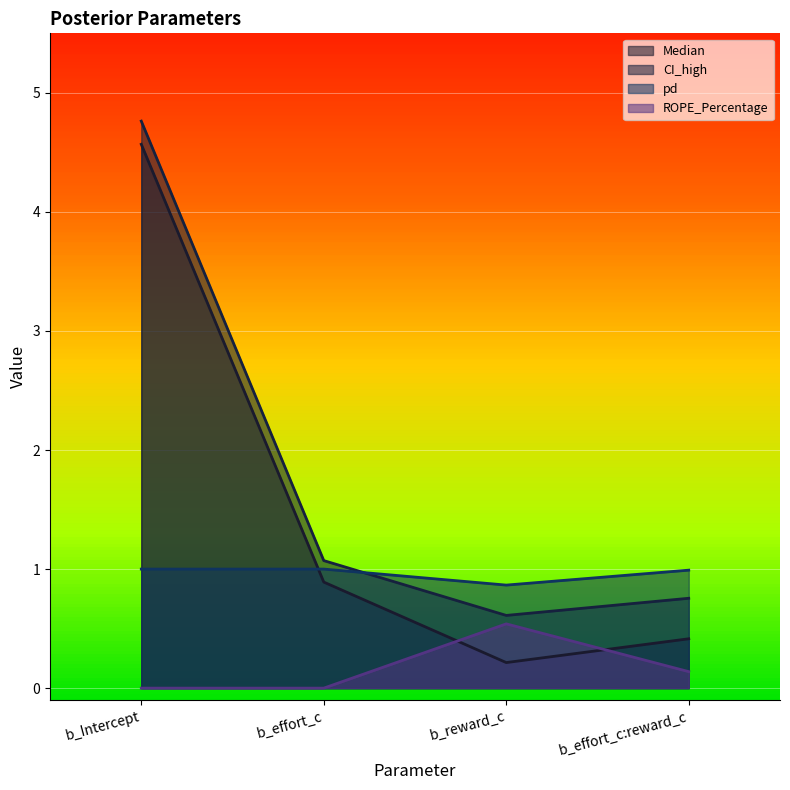

What is the maximum value shown in the chart?

4.8